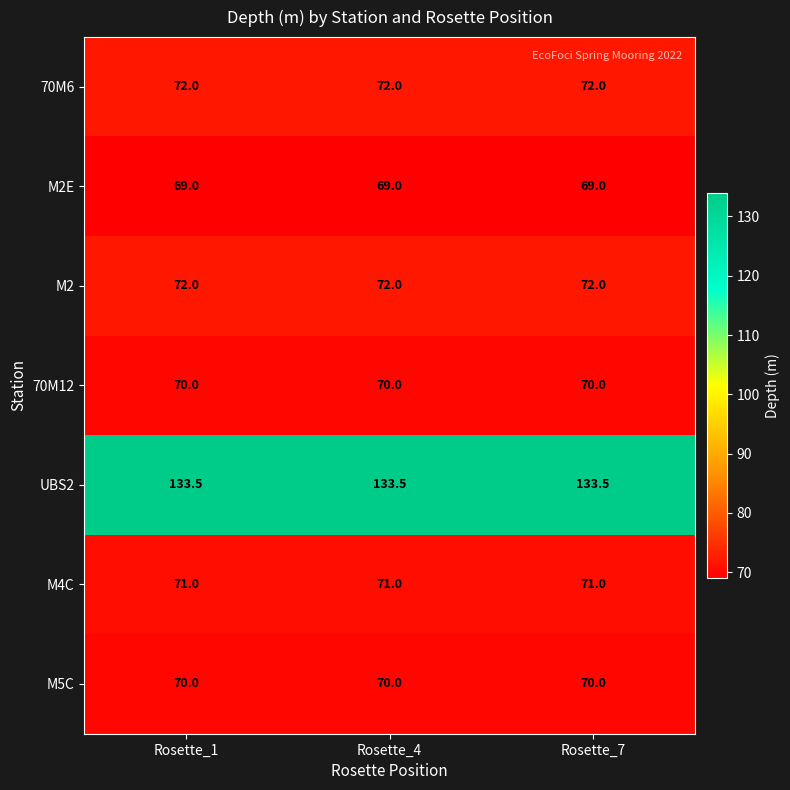

What is the sum of the 70M12 values at Rosette_7 and Rosette_4?

140.0